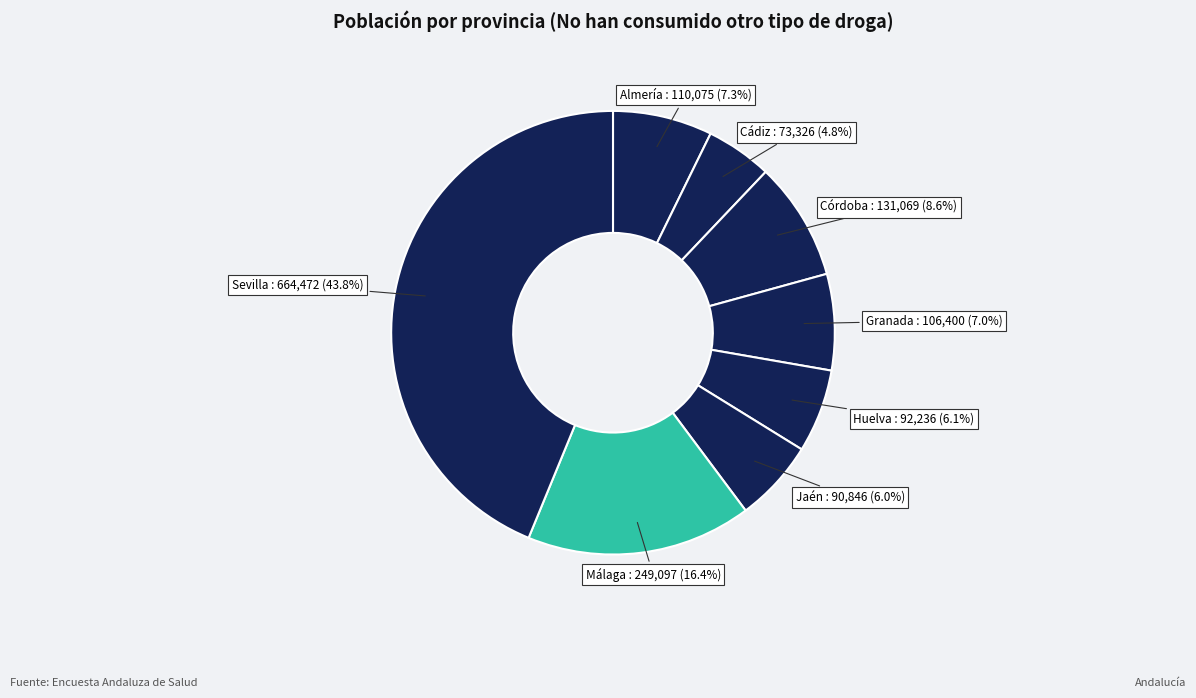

True or false: Sevilla accounts for 37% of the total.

False